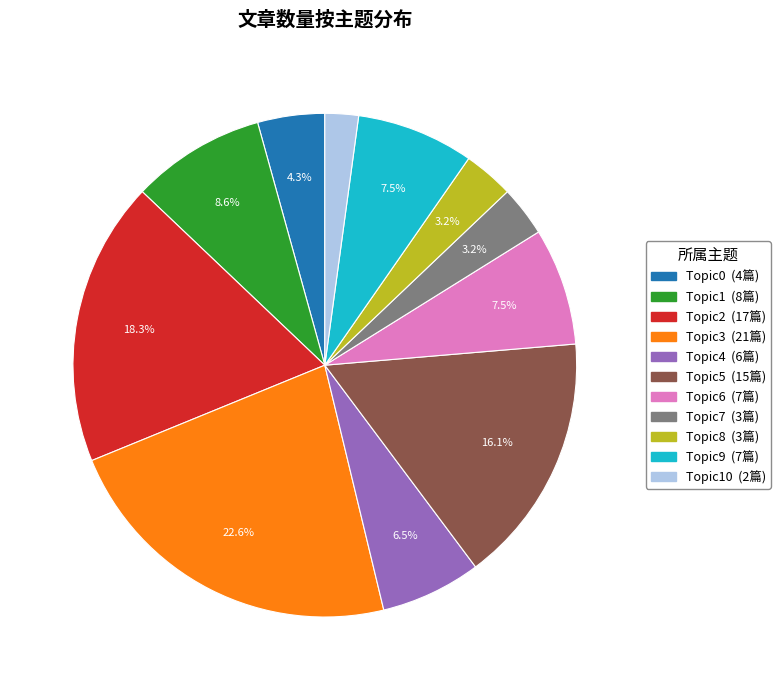

Does any single category account for the majority?

No